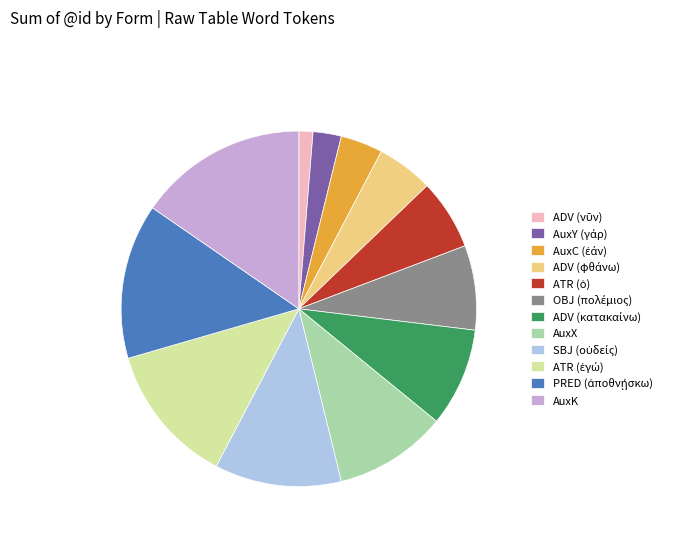

The AuxX slice represents 10% of the pie. True or false?

True